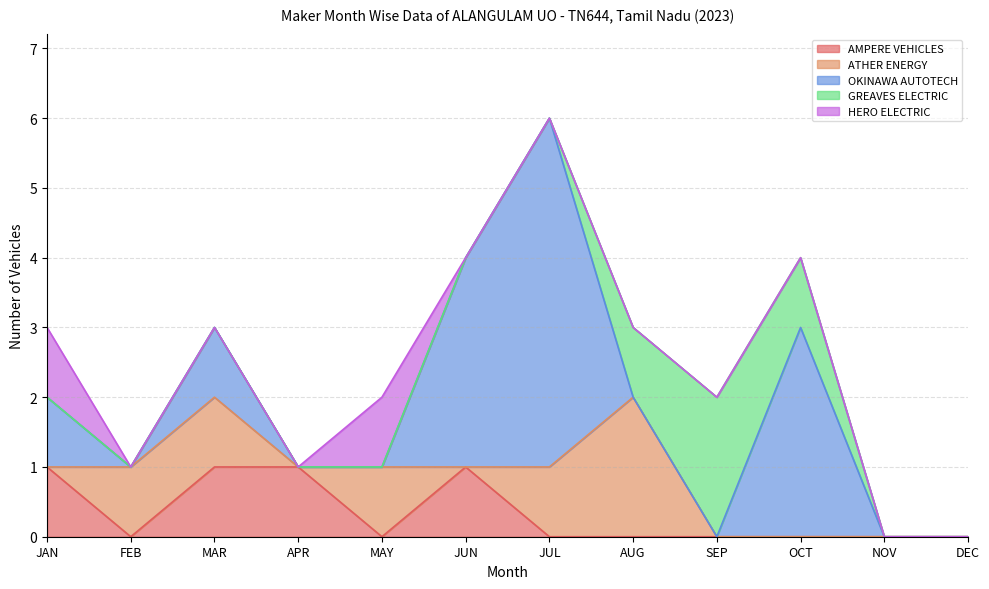

How many positive values does the OKINAWA AUTOTECH series have?

5